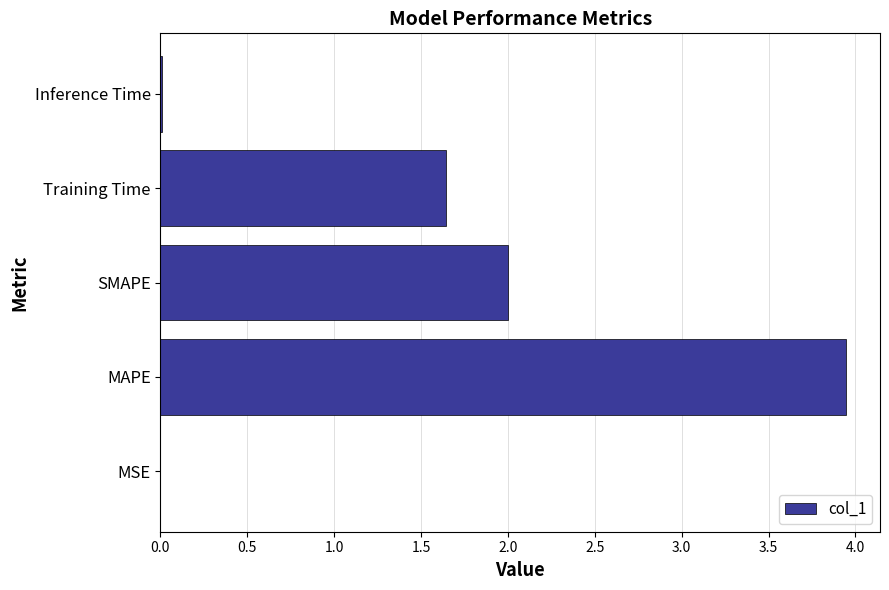

The chart shows a value of 0.0 at MSE. True or false?

True